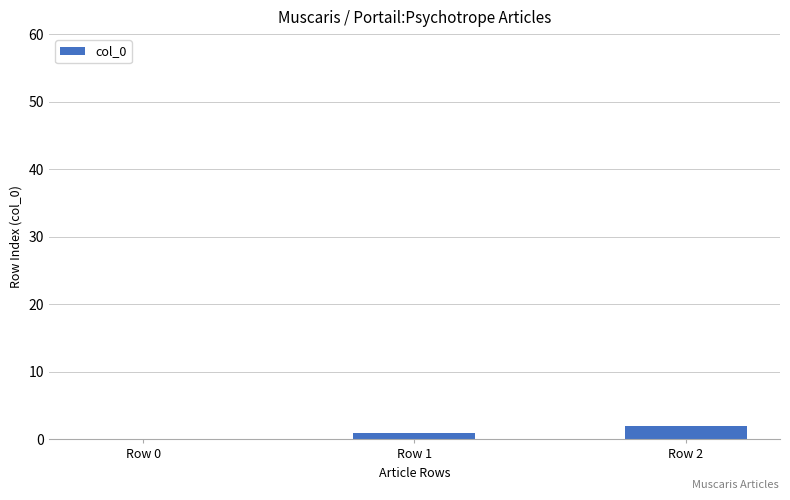

Is it true that the value at Row 2 is 2?

True